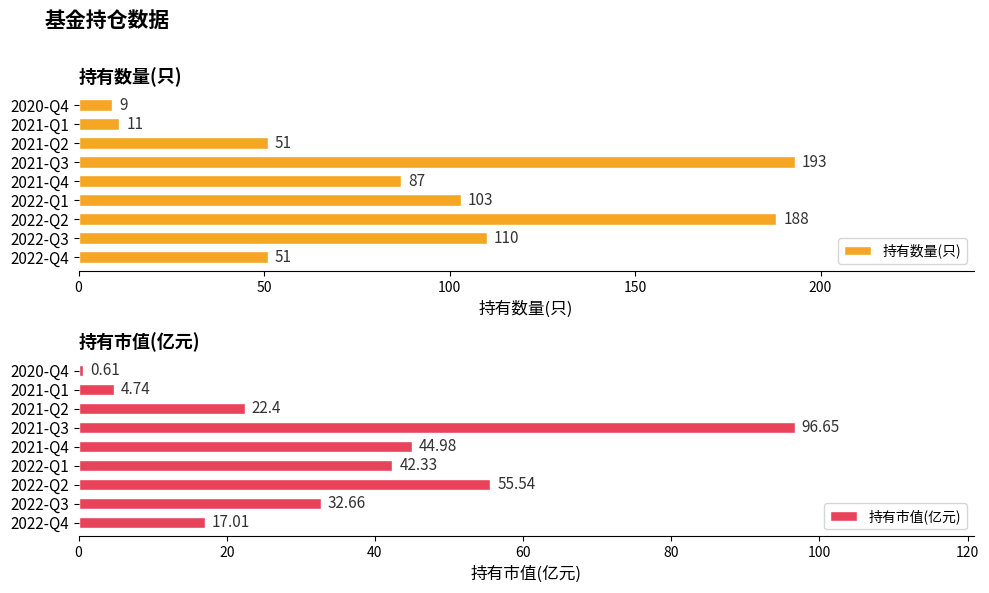

What is the difference between the second highest and minimum values in the 持有数量(只) series?

179